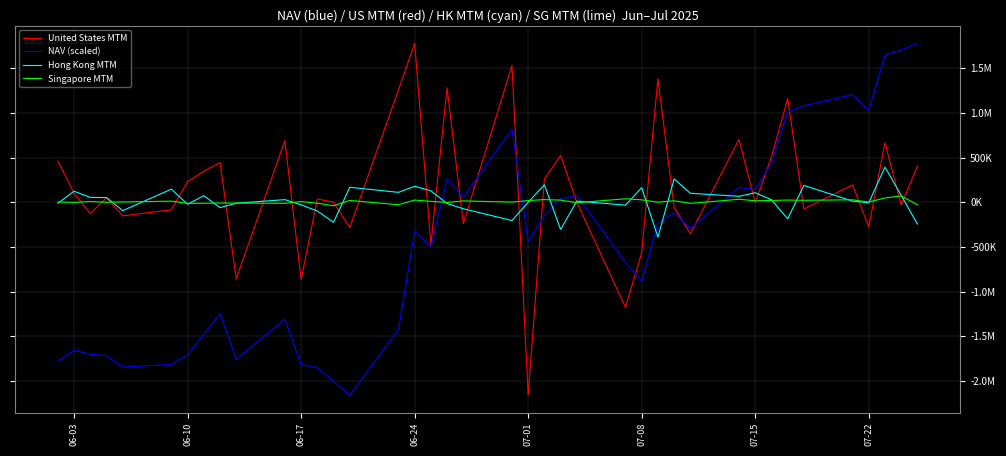

Does the chart have visible grid lines?

Yes